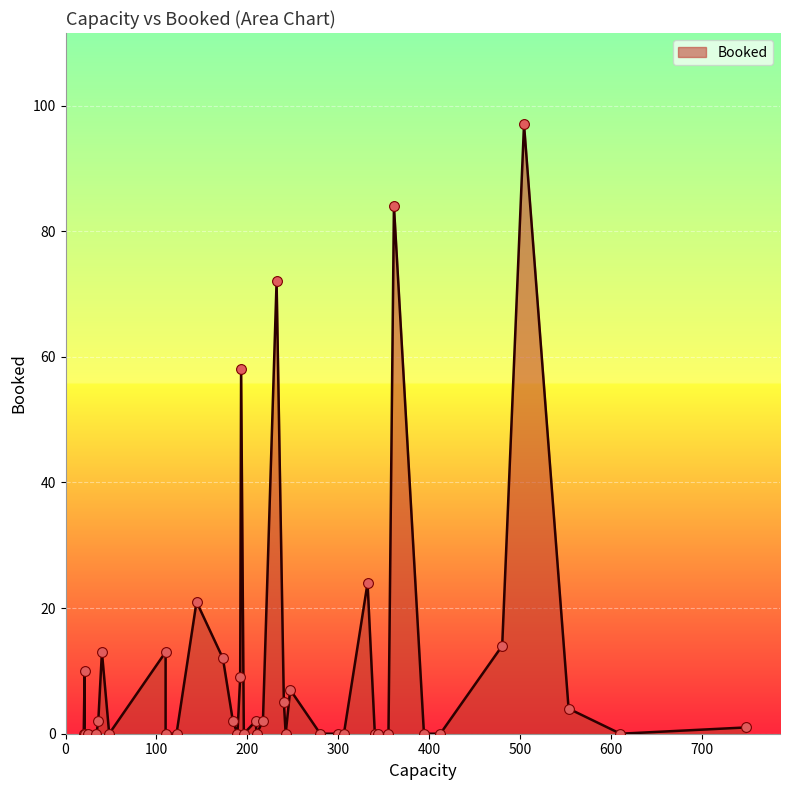

Which has a higher value, 15 or 31?

15